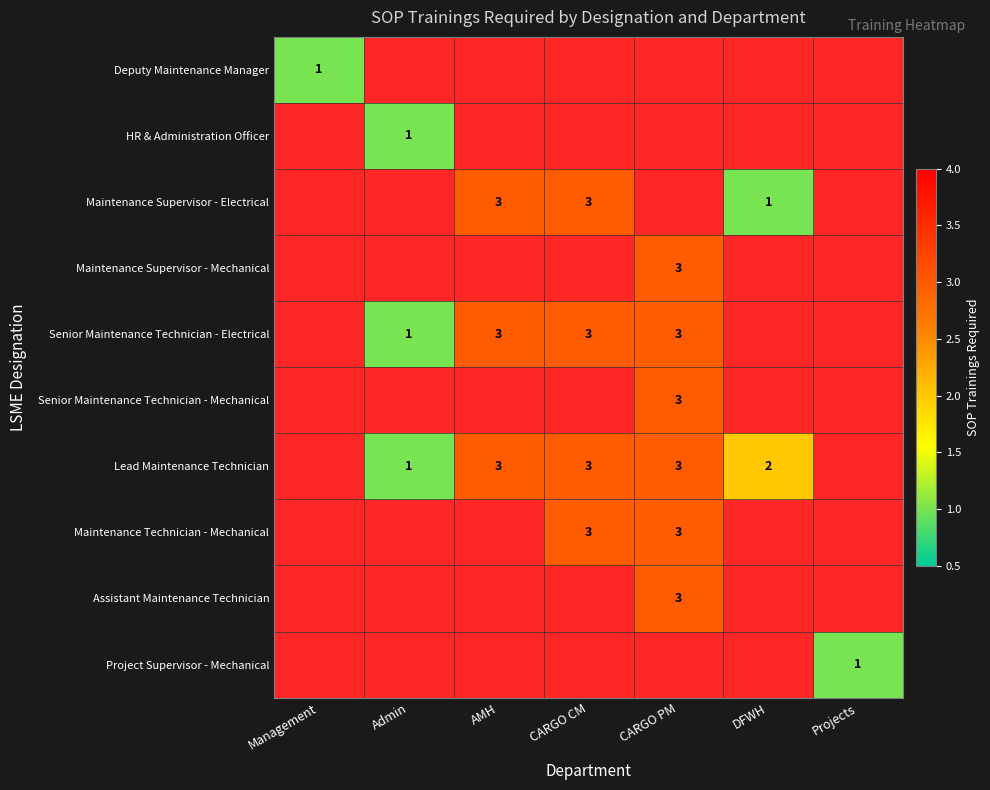

Which series has the widest spread of values?

Maintenance Supervisor - Electrical